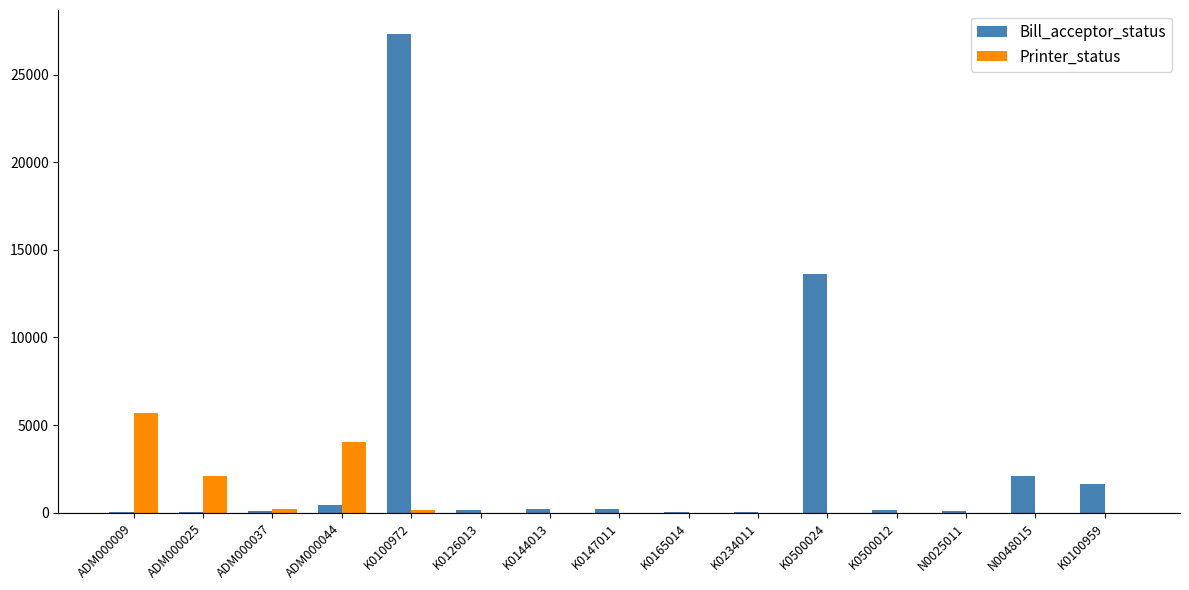

What is the maximum value for Bill_acceptor_status?

27318